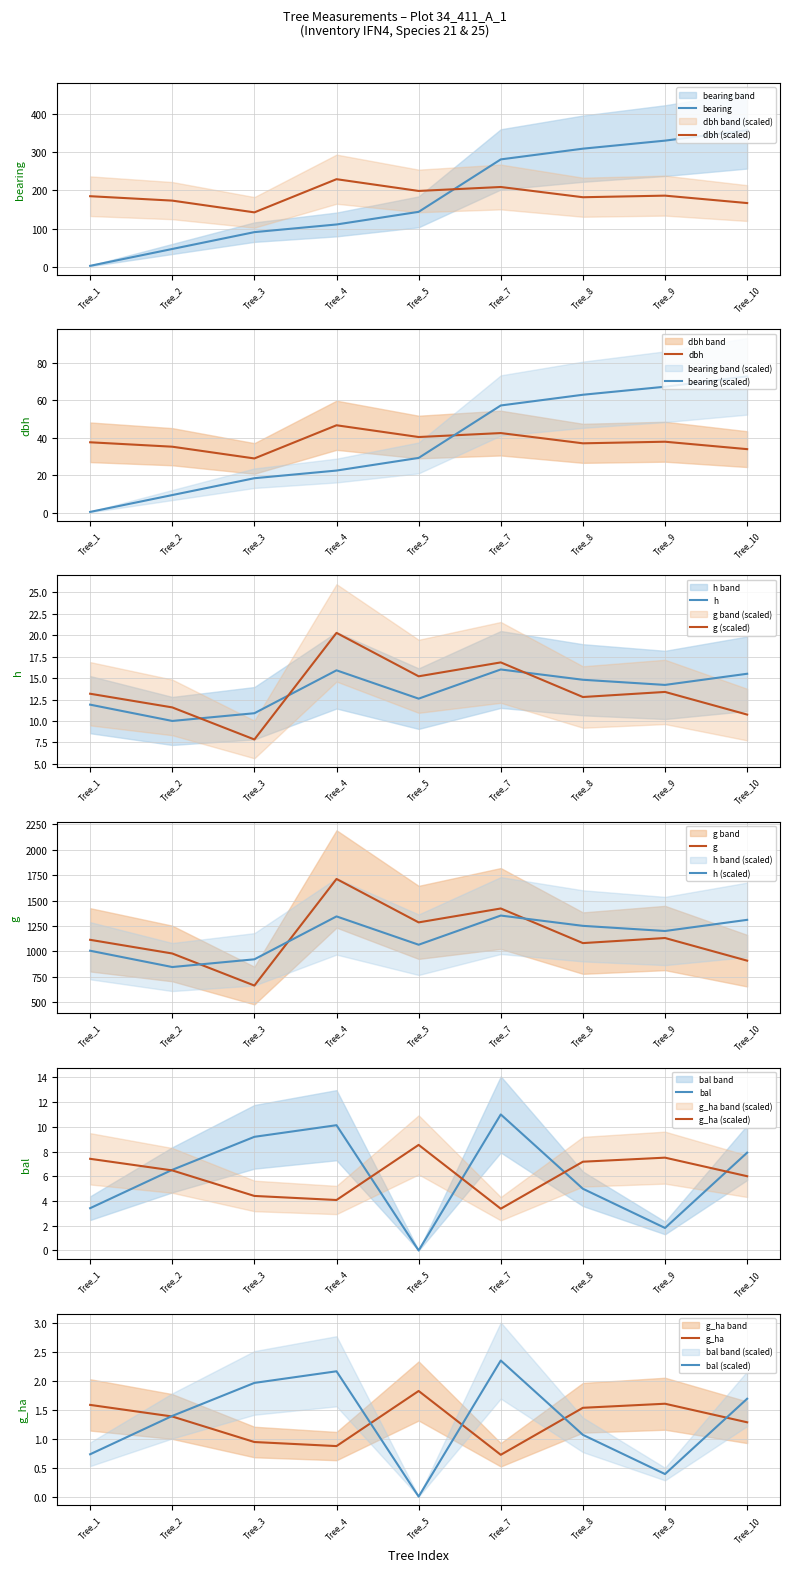

Where is bal nearest to the value 5?

Tree_8